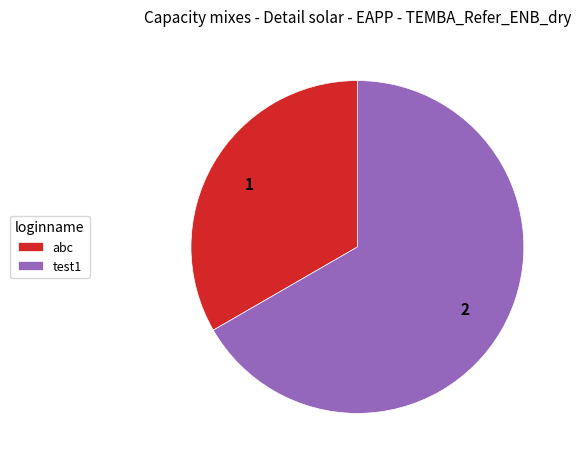

Which slice is the largest?

test1